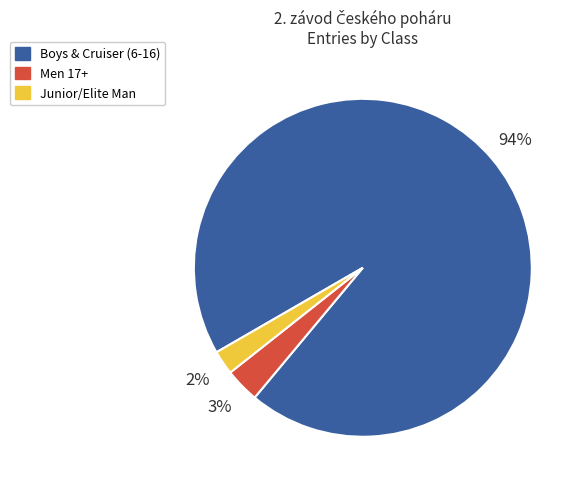

To the nearest percent, what is the average slice percentage?

33%